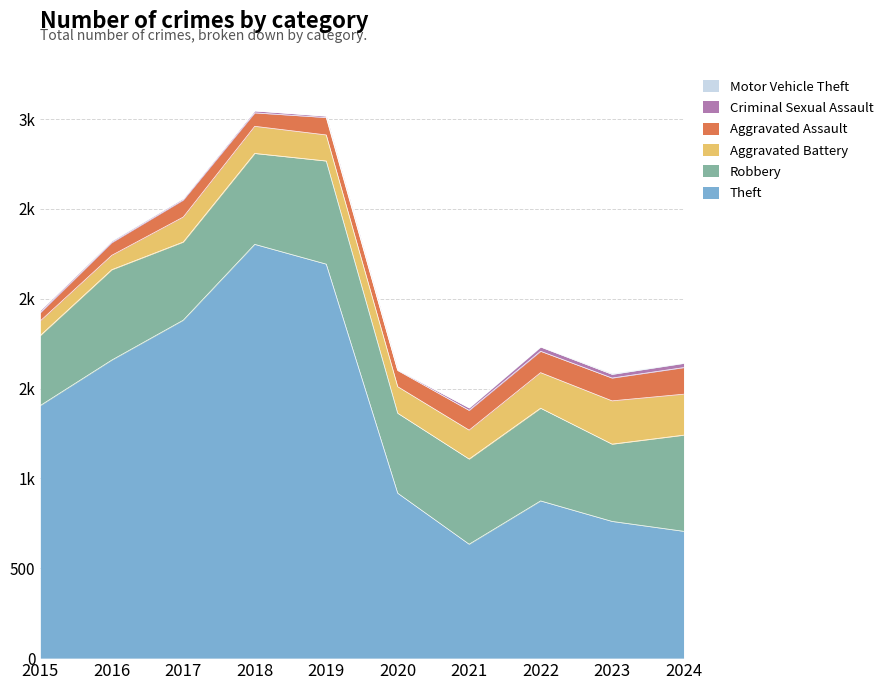

True or false: Aggravated Assault and Motor Vehicle Theft intersect in this chart.

False